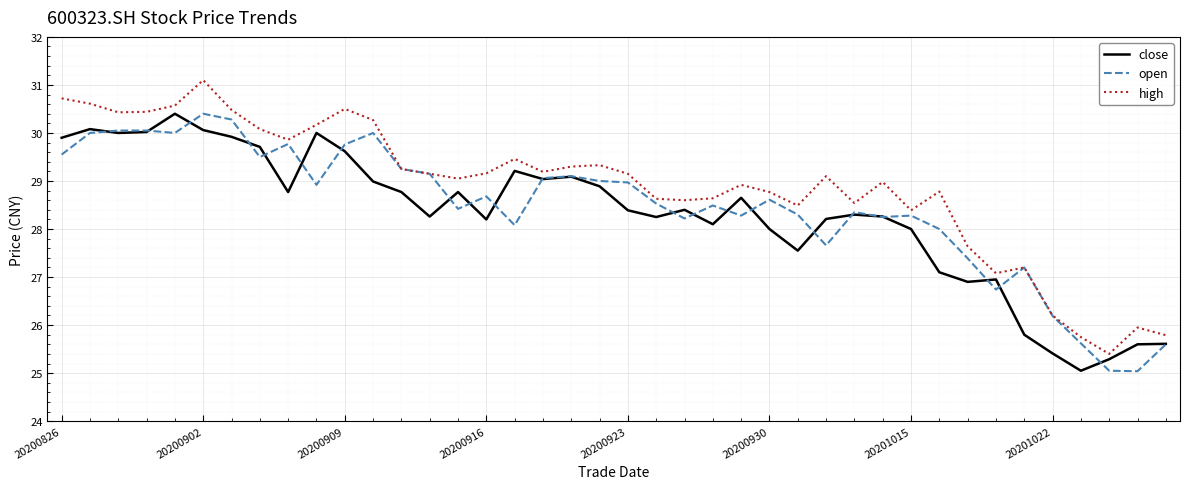

What is the sum of all high values?

1155.1